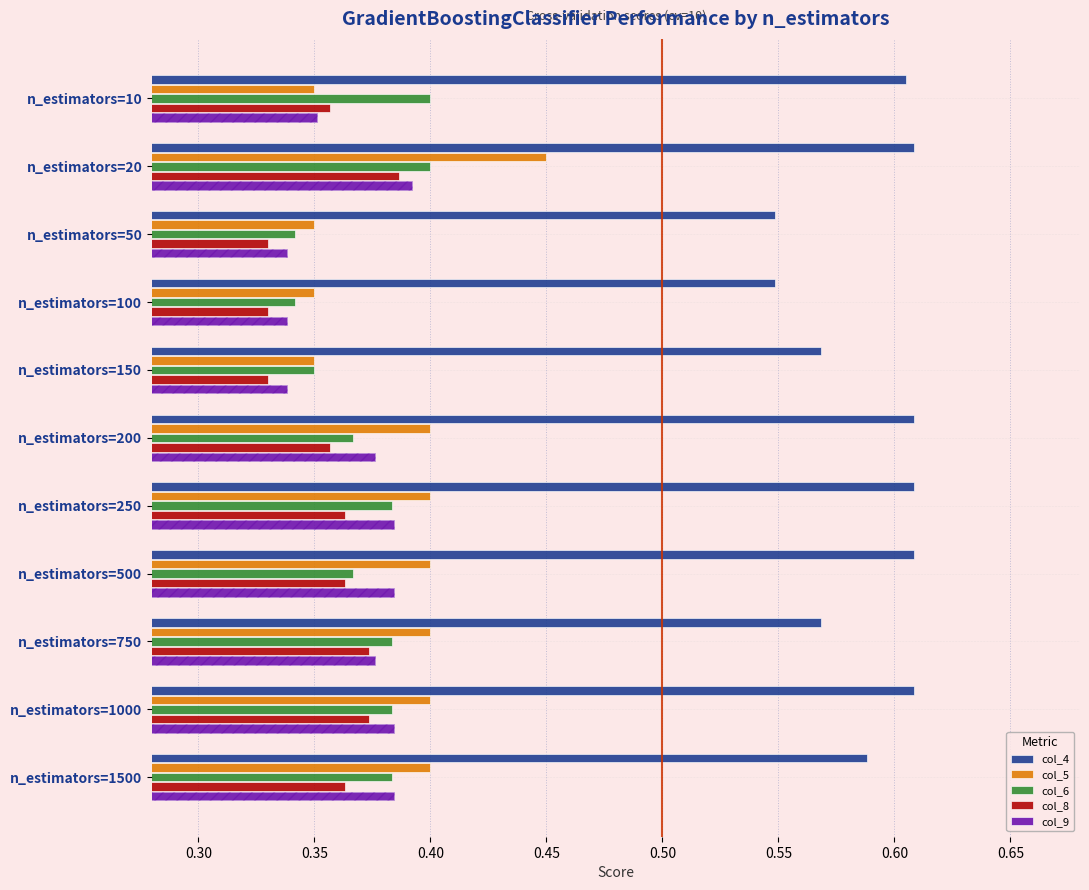

What position from the right is 10?

1